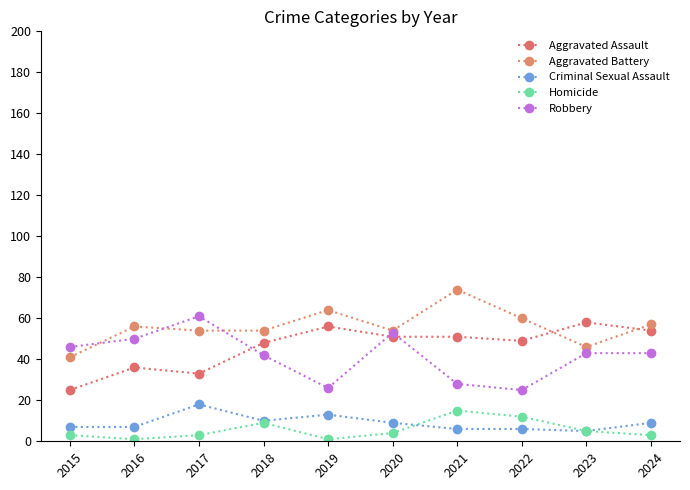

Read the Aggravated Battery value at 2021, to the nearest 5.

75